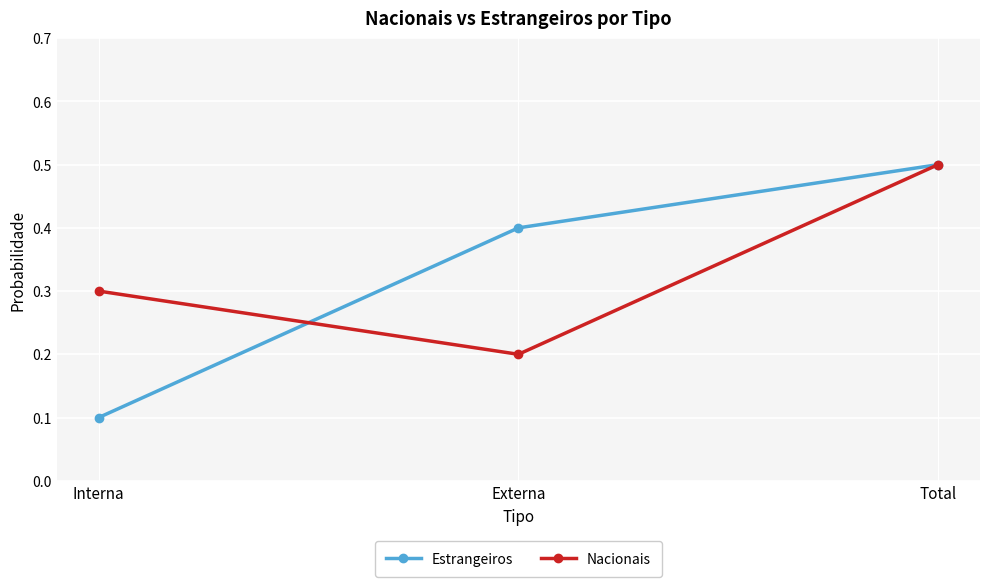

Between Interna and Total, which series saw the biggest shift?

Estrangeiros